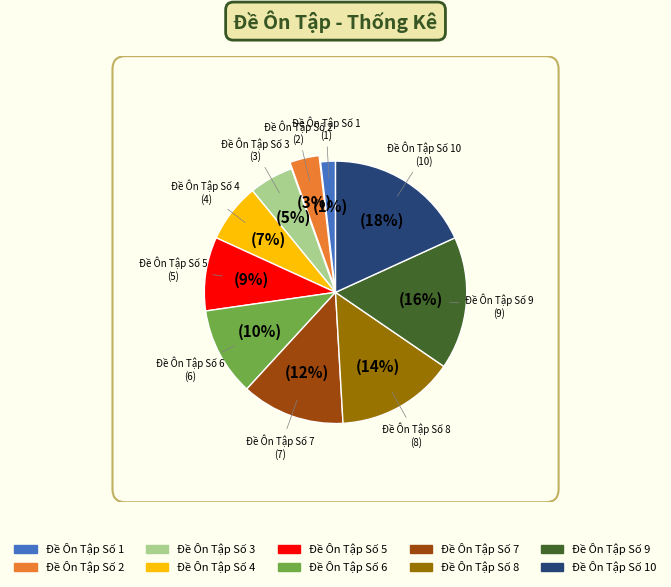

Count the number of slices in the pie.

10